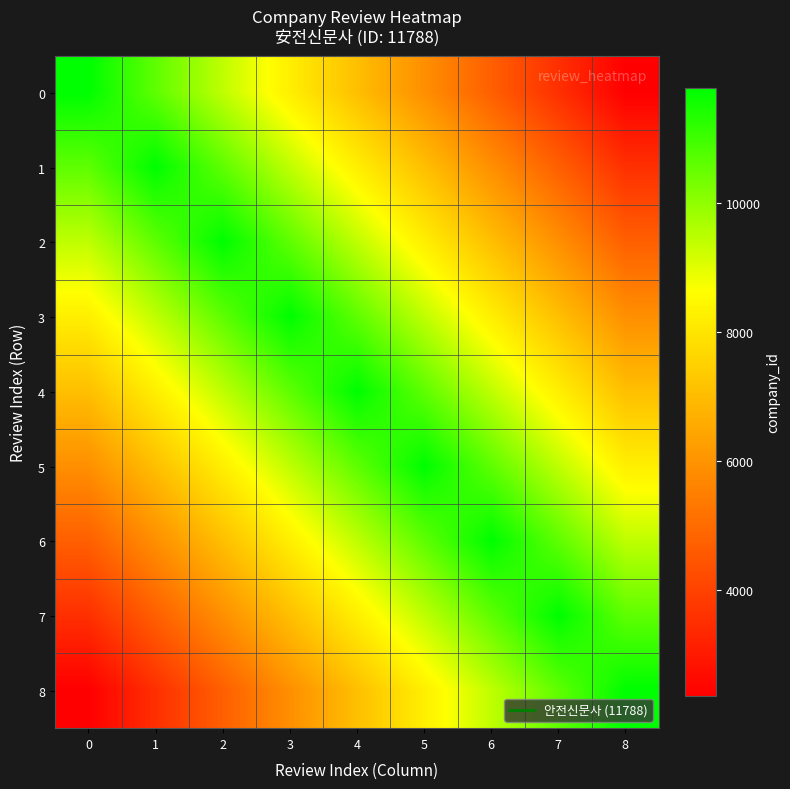

Which series has the largest total across all categories?

4